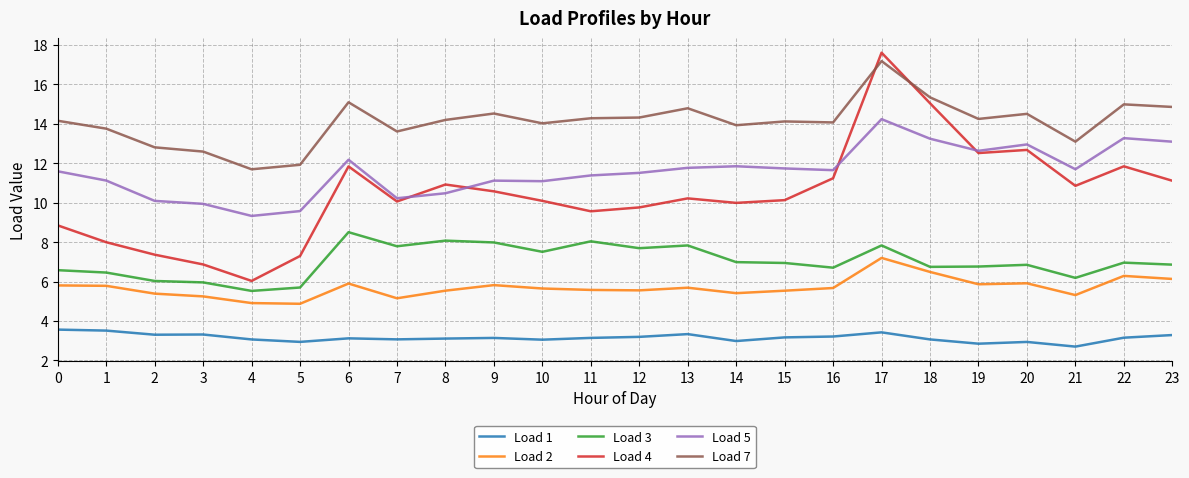

Rank the series by their maximum value, from highest to lowest.

Load 4, Load 7, Load 5, Load 3, Load 2, Load 1